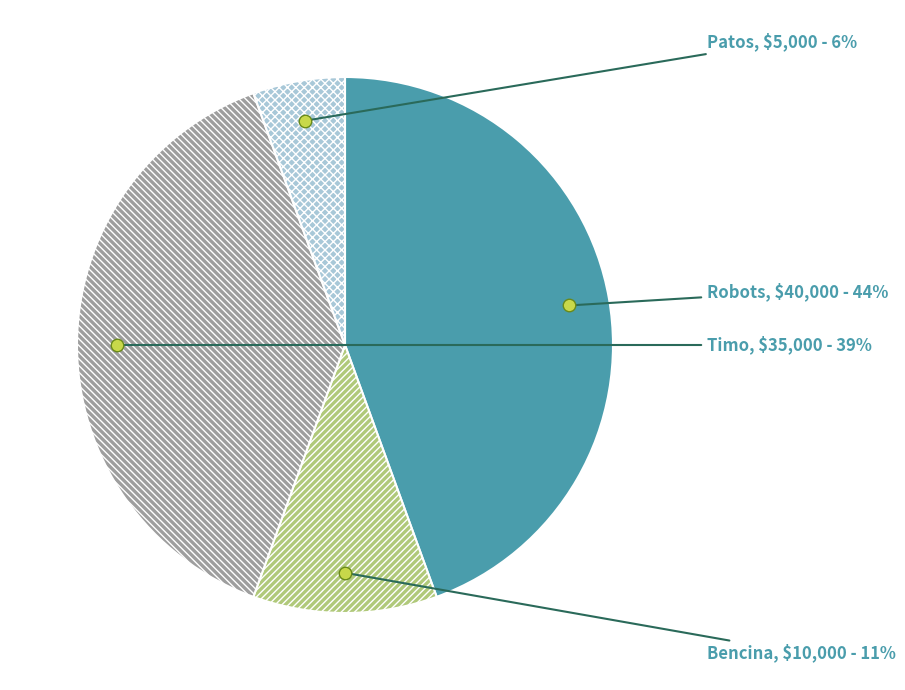

Combined, do Patos and Timo account for over 50%?

No